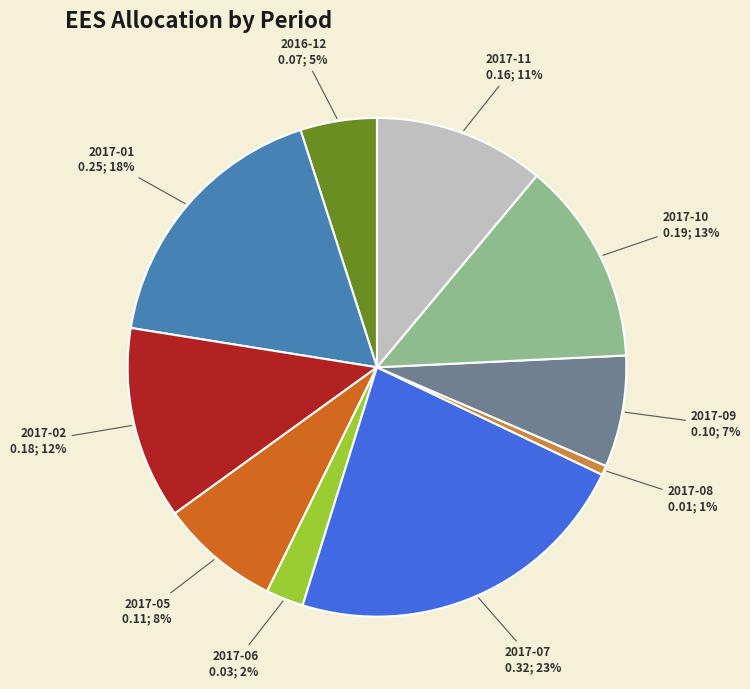

How many slices are in this pie chart?

10